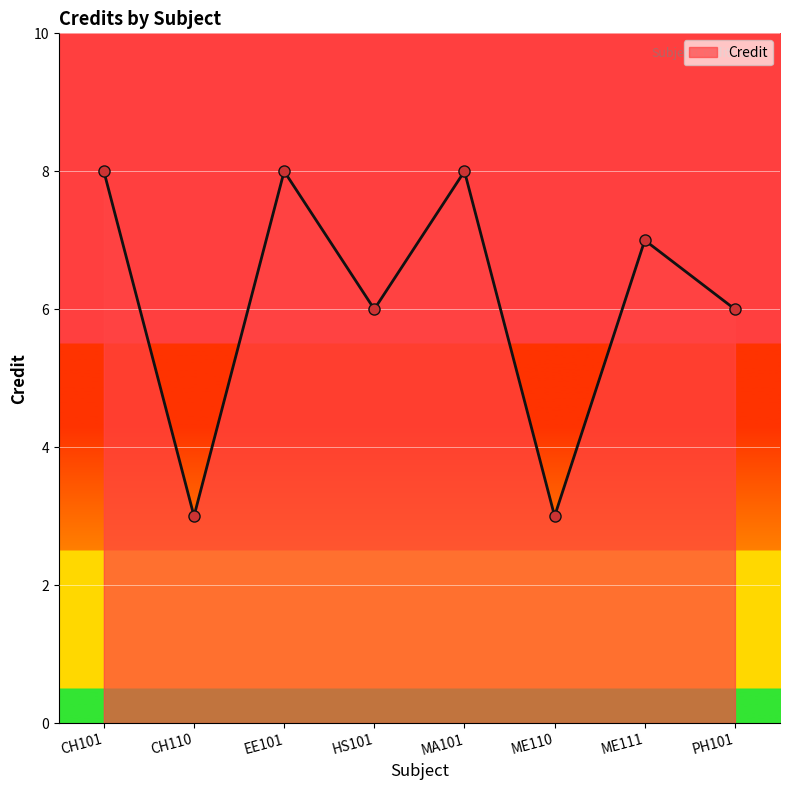

Is it true that the value at PH101 is 6?

True